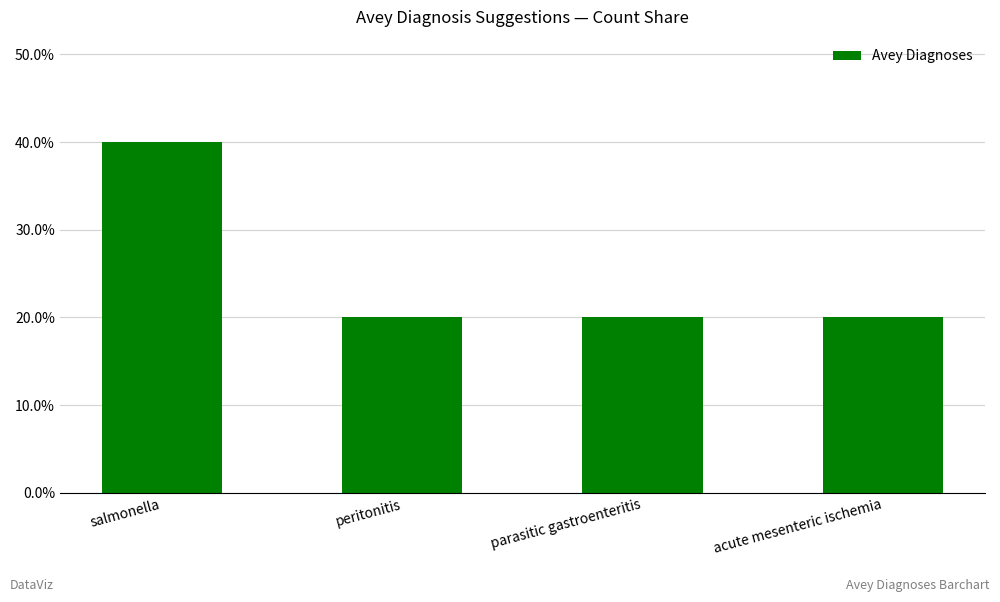

What value does the data have at acute mesenteric ischemia?

20